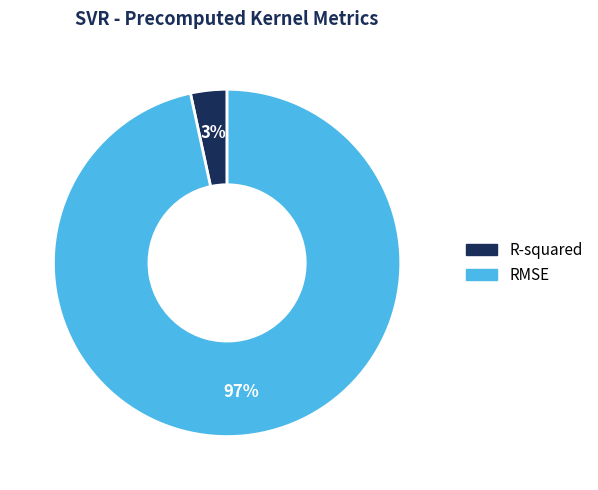

Between RMSE and R-squared, which is larger?

RMSE